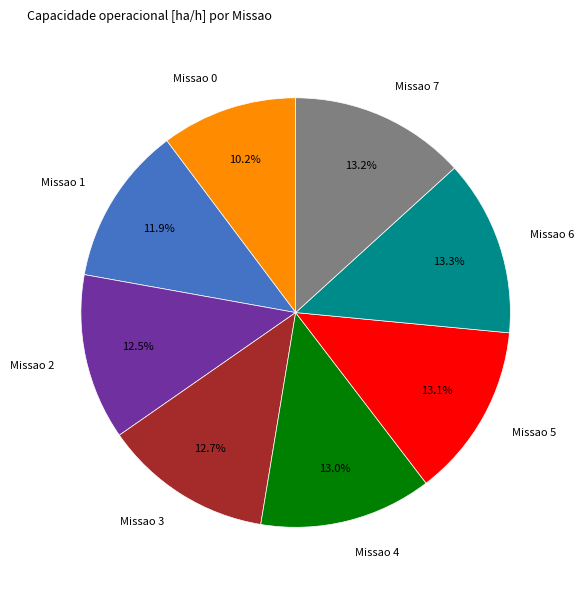

Is there a majority slice in this chart?

No